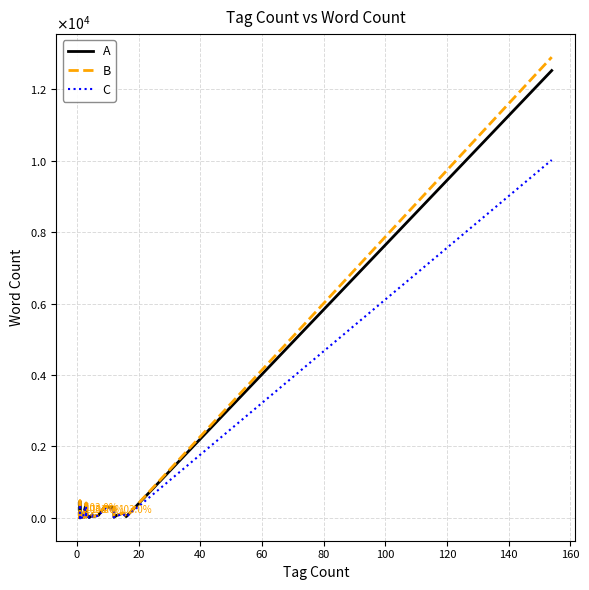

True or false: B and C cross at least once.

False